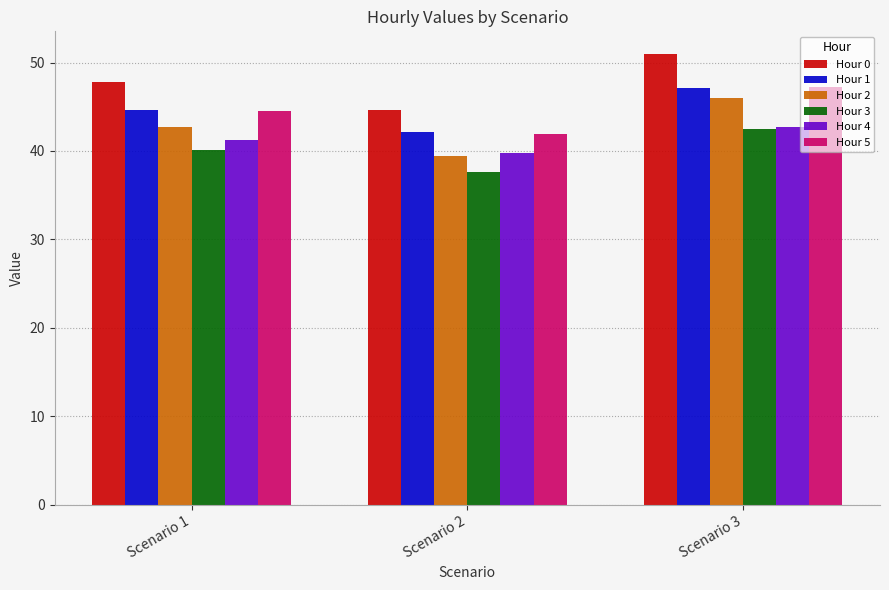

What is the approximate value of Hour 4 at Scenario 1?

41.3